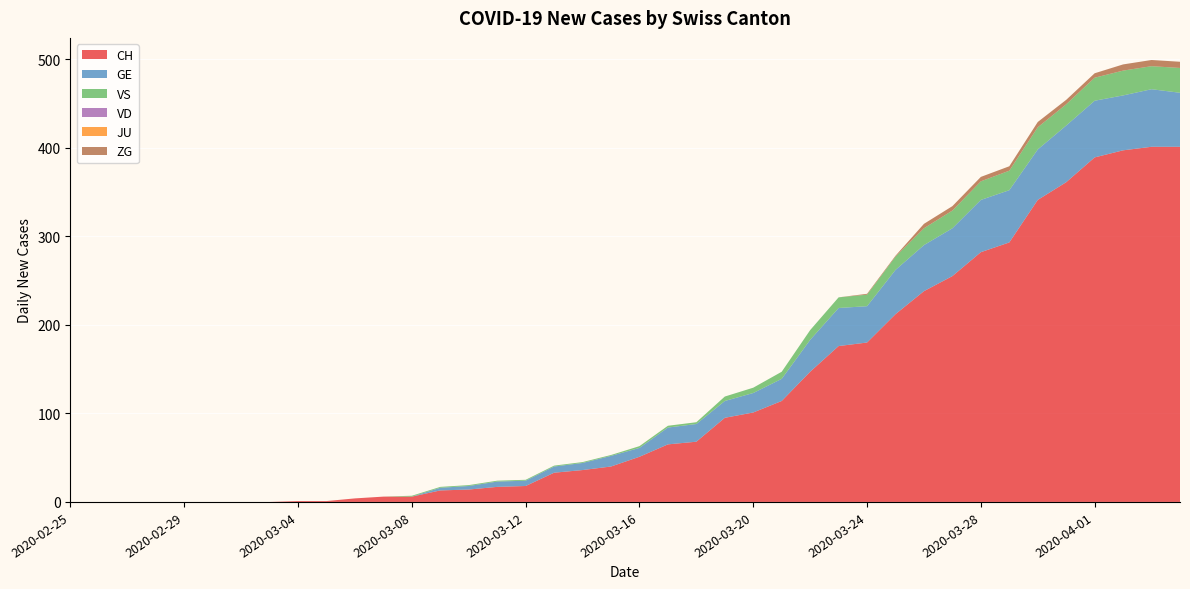

Reading left to right, list all the values displayed in this chart.

CH: 2020-02-25=0	2020-02-26=0	2020-02-27=0	2020-02-28=0	2020-02-29=0	2020-03-01=0	2020-03-02=0	2020-03-03=0	2020-03-04=1	2020-03-05=1	2020-03-06=4	2020-03-07=6	2020-03-08=6	2020-03-09=13	2020-03-10=14	2020-03-11=17	2020-03-12=18	2020-03-13=33	2020-03-14=36	2020-03-15=40	2020-03-16=51	2020-03-17=65	2020-03-18=68	2020-03-19=95	2020-03-20=101	2020-03-21=114	2020-03-22=147	2020-03-23=176	2020-03-24=180	2020-03-25=212	2020-03-26=238	2020-03-27=255	2020-03-28=282	2020-03-29=293	2020-03-30=341	2020-03-31=361	2020-04-01=389	2020-04-02=397	2020-04-03=401	2020-04-04=401
GE: 2020-02-25=0	2020-02-26=0	2020-02-27=0	2020-02-28=0	2020-02-29=0	2020-03-01=0	2020-03-02=0	2020-03-03=0	2020-03-04=0	2020-03-05=0	2020-03-06=0	2020-03-07=0	2020-03-08=0	2020-03-09=3	2020-03-10=4	2020-03-11=6	2020-03-12=6	2020-03-13=7	2020-03-14=8	2020-03-15=12	2020-03-16=10	2020-03-17=19	2020-03-18=20	2020-03-19=19	2020-03-20=22	2020-03-21=25	2020-03-22=36	2020-03-23=43	2020-03-24=41	2020-03-25=50	2020-03-26=52	2020-03-27=54	2020-03-28=59	2020-03-29=59	2020-03-30=57	2020-03-31=64	2020-04-01=64	2020-04-02=62	2020-04-03=65	2020-04-04=61
VS: 2020-02-25=0	2020-02-26=0	2020-02-27=0	2020-02-28=0	2020-02-29=0	2020-03-01=0	2020-03-02=0	2020-03-03=0	2020-03-04=0	2020-03-05=0	2020-03-06=0	2020-03-07=0	2020-03-08=1	2020-03-09=1	2020-03-10=1	2020-03-11=1	2020-03-12=1	2020-03-13=1	2020-03-14=1	2020-03-15=1	2020-03-16=2	2020-03-17=2	2020-03-18=2	2020-03-19=5	2020-03-20=6	2020-03-21=8	2020-03-22=11	2020-03-23=12	2020-03-24=13	2020-03-25=15	2020-03-26=19	2020-03-27=20	2020-03-28=21	2020-03-29=22	2020-03-30=25	2020-03-31=24	2020-04-01=26	2020-04-02=28	2020-04-03=26	2020-04-04=28
VD: 2020-02-25=0	2020-02-26=0	2020-02-27=0	2020-02-28=0	2020-02-29=0	2020-03-01=0	2020-03-02=0	2020-03-03=0	2020-03-04=0	2020-03-05=0	2020-03-06=0	2020-03-07=0	2020-03-08=0	2020-03-09=0	2020-03-10=0	2020-03-11=0	2020-03-12=0	2020-03-13=0	2020-03-14=0	2020-03-15=0	2020-03-16=0	2020-03-17=0	2020-03-18=0	2020-03-19=0	2020-03-20=0	2020-03-21=0	2020-03-22=0	2020-03-23=0	2020-03-24=0	2020-03-25=0	2020-03-26=0	2020-03-27=0	2020-03-28=0	2020-03-29=0	2020-03-30=0	2020-03-31=0	2020-04-01=0	2020-04-02=0	2020-04-03=0	2020-04-04=0
JU: 2020-02-25=0	2020-02-26=0	2020-02-27=0	2020-02-28=0	2020-02-29=0	2020-03-01=0	2020-03-02=0	2020-03-03=0	2020-03-04=0	2020-03-05=0	2020-03-06=0	2020-03-07=0	2020-03-08=0	2020-03-09=0	2020-03-10=0	2020-03-11=0	2020-03-12=0	2020-03-13=0	2020-03-14=0	2020-03-15=0	2020-03-16=0	2020-03-17=0	2020-03-18=0	2020-03-19=0	2020-03-20=0	2020-03-21=0	2020-03-22=0	2020-03-23=0	2020-03-24=0	2020-03-25=0	2020-03-26=0	2020-03-27=0	2020-03-28=0	2020-03-29=0	2020-03-30=0	2020-03-31=0	2020-04-01=0	2020-04-02=0	2020-04-03=0	2020-04-04=0
ZG: 2020-02-25=0	2020-02-26=0	2020-02-27=0	2020-02-28=0	2020-02-29=0	2020-03-01=0	2020-03-02=0	2020-03-03=0	2020-03-04=0	2020-03-05=0	2020-03-06=0	2020-03-07=0	2020-03-08=0	2020-03-09=0	2020-03-10=0	2020-03-11=0	2020-03-12=0	2020-03-13=0	2020-03-14=0	2020-03-15=0	2020-03-16=0	2020-03-17=0	2020-03-18=0	2020-03-19=0	2020-03-20=0	2020-03-21=0	2020-03-22=0	2020-03-23=0	2020-03-24=1	2020-03-25=1	2020-03-26=5	2020-03-27=5	2020-03-28=5	2020-03-29=5	2020-03-30=6	2020-03-31=5	2020-04-01=5	2020-04-02=7	2020-04-03=7	2020-04-04=7